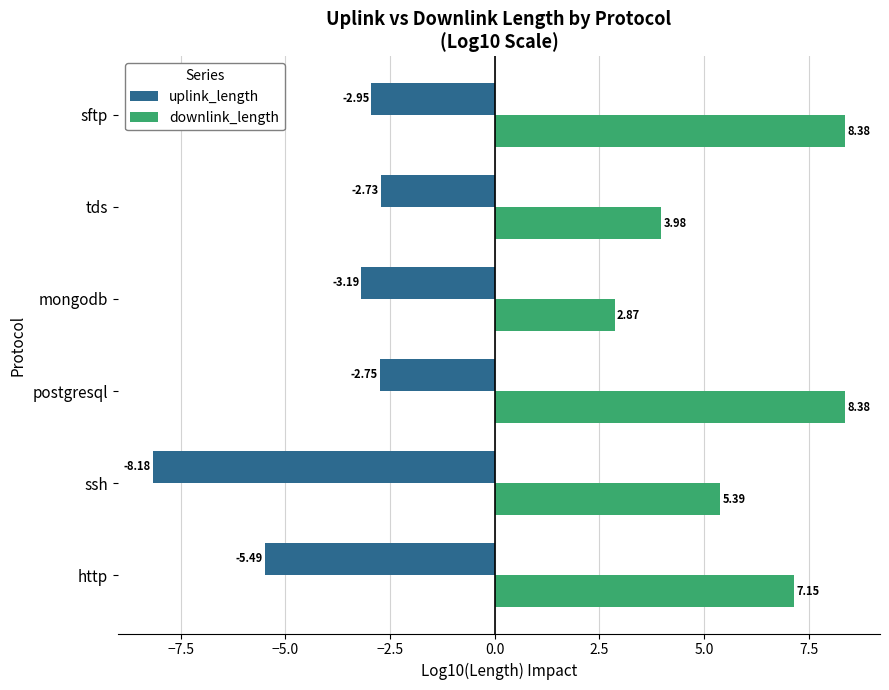

Which label corresponds to the smallest value in the chart?

ssh